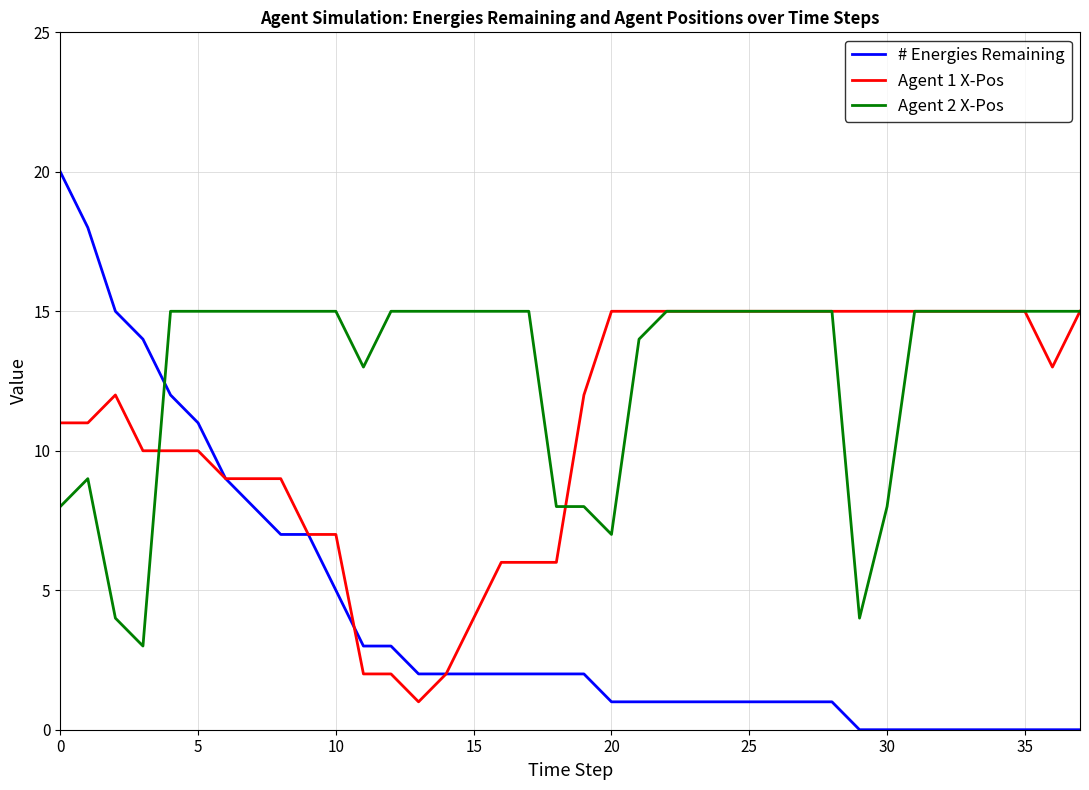

What is the greatest value displayed?

20